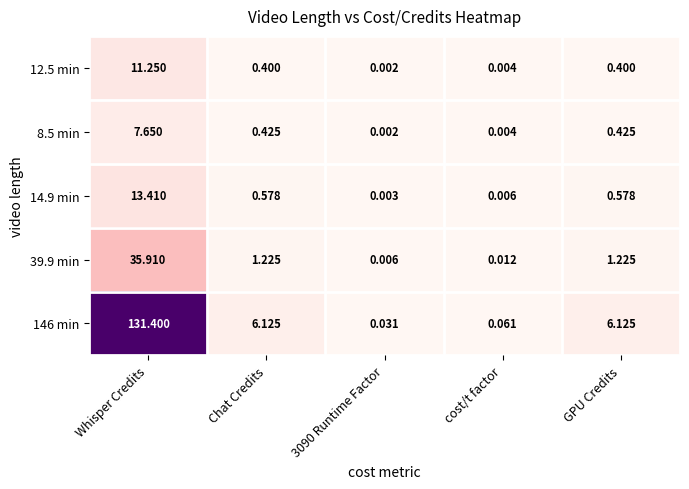

Is the value of 8.5 min at cost/t factor greater than the value of 39.9 min at Chat Credits?

No